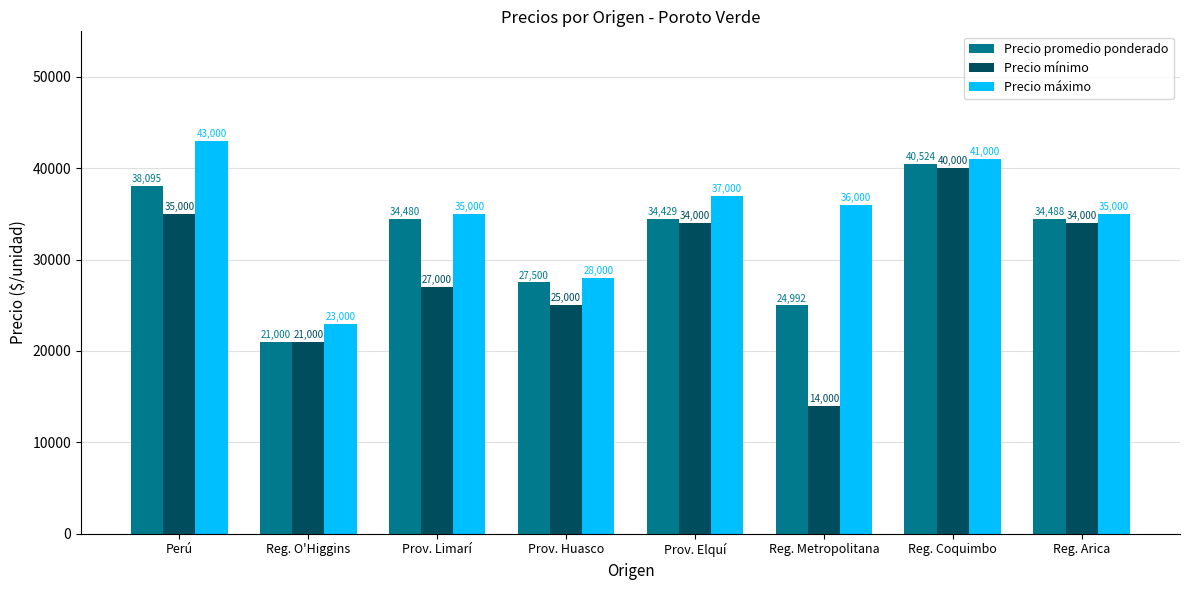

Is it true that Precio mínimo equals 17257 at Prov. Limarí?

False